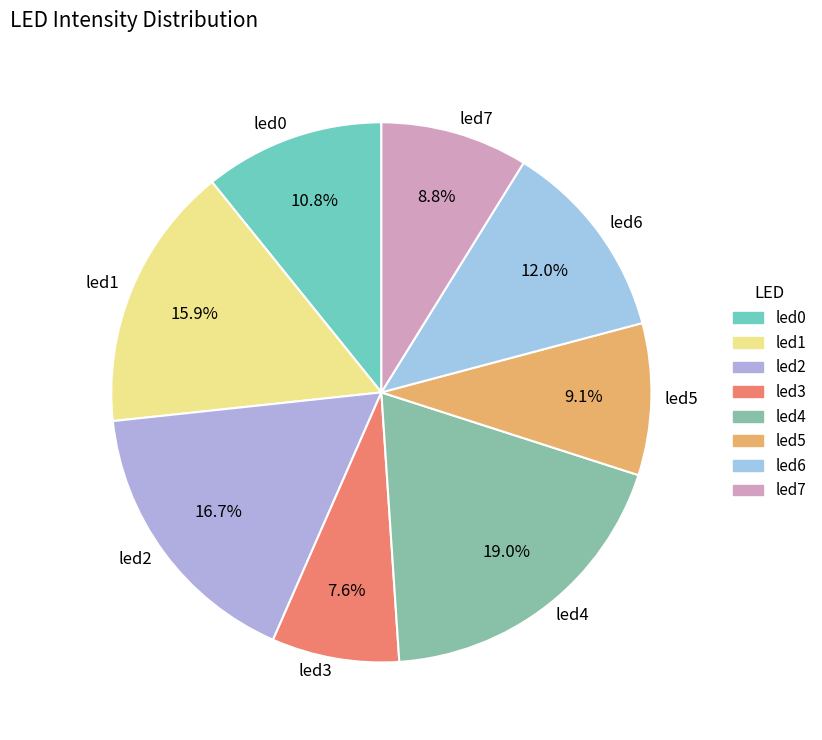

To the nearest percent, what portion does led6 represent?

12%